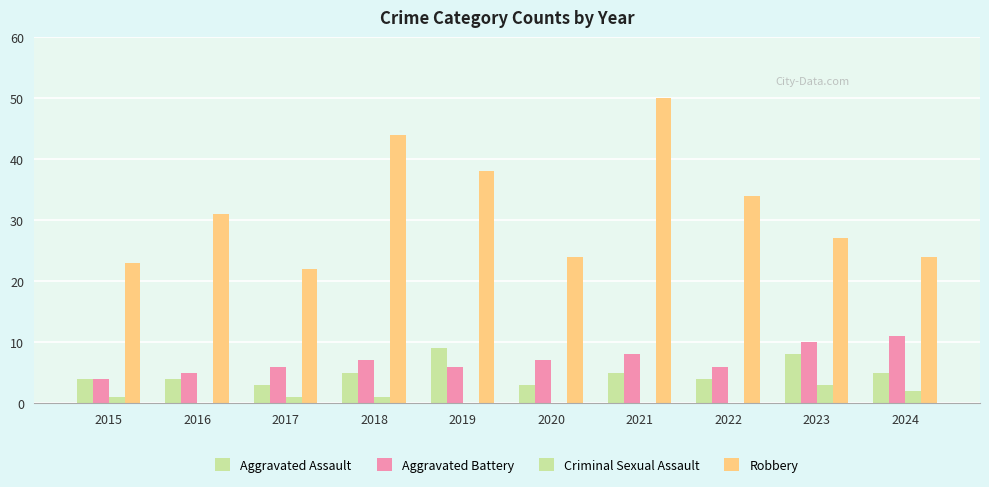

List the series in order of their peak value, lowest first.

Criminal Sexual Assault, Aggravated Assault, Aggravated Battery, Robbery